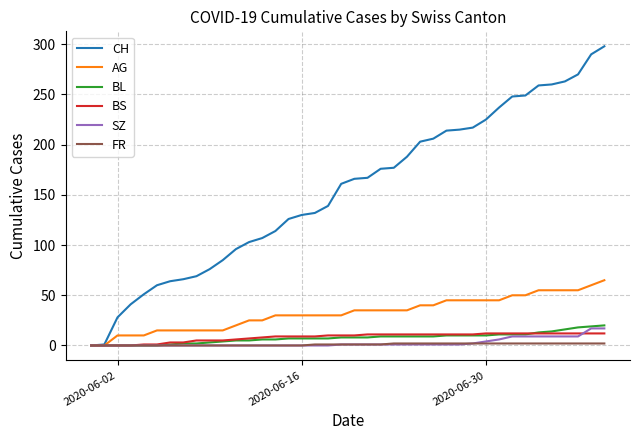

Count the number of categories in the chart.

40